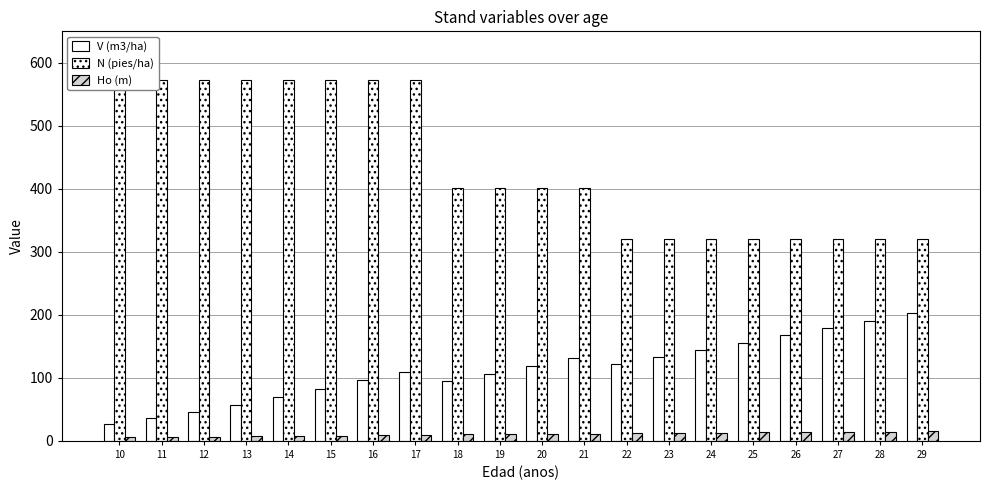

Which has a higher value, 19 or 11?

19